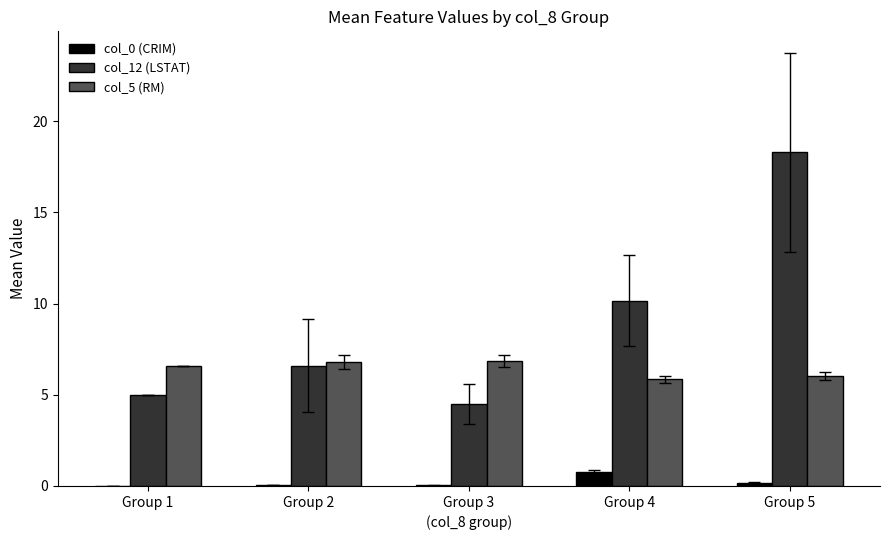

What is the average value of the col_0 (CRIM) series?

0.2